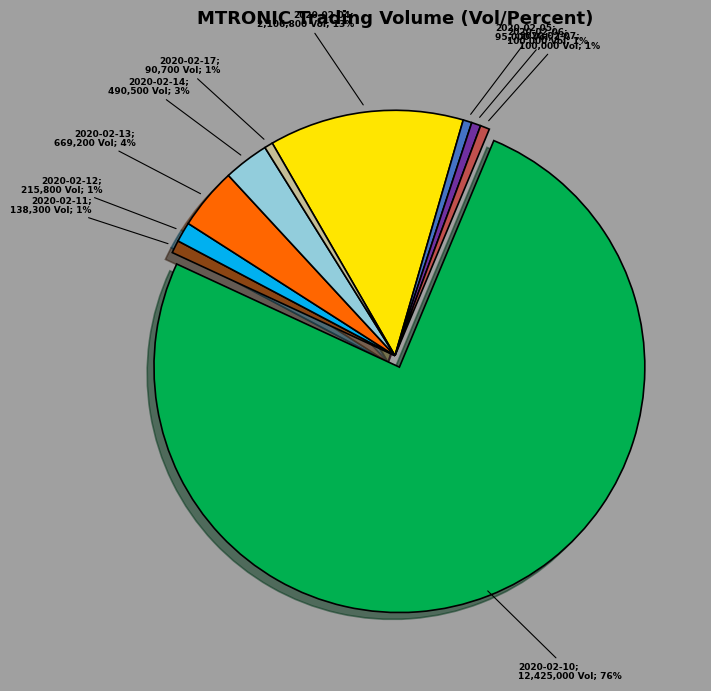

To the nearest percent, what is the average slice percentage?

10%